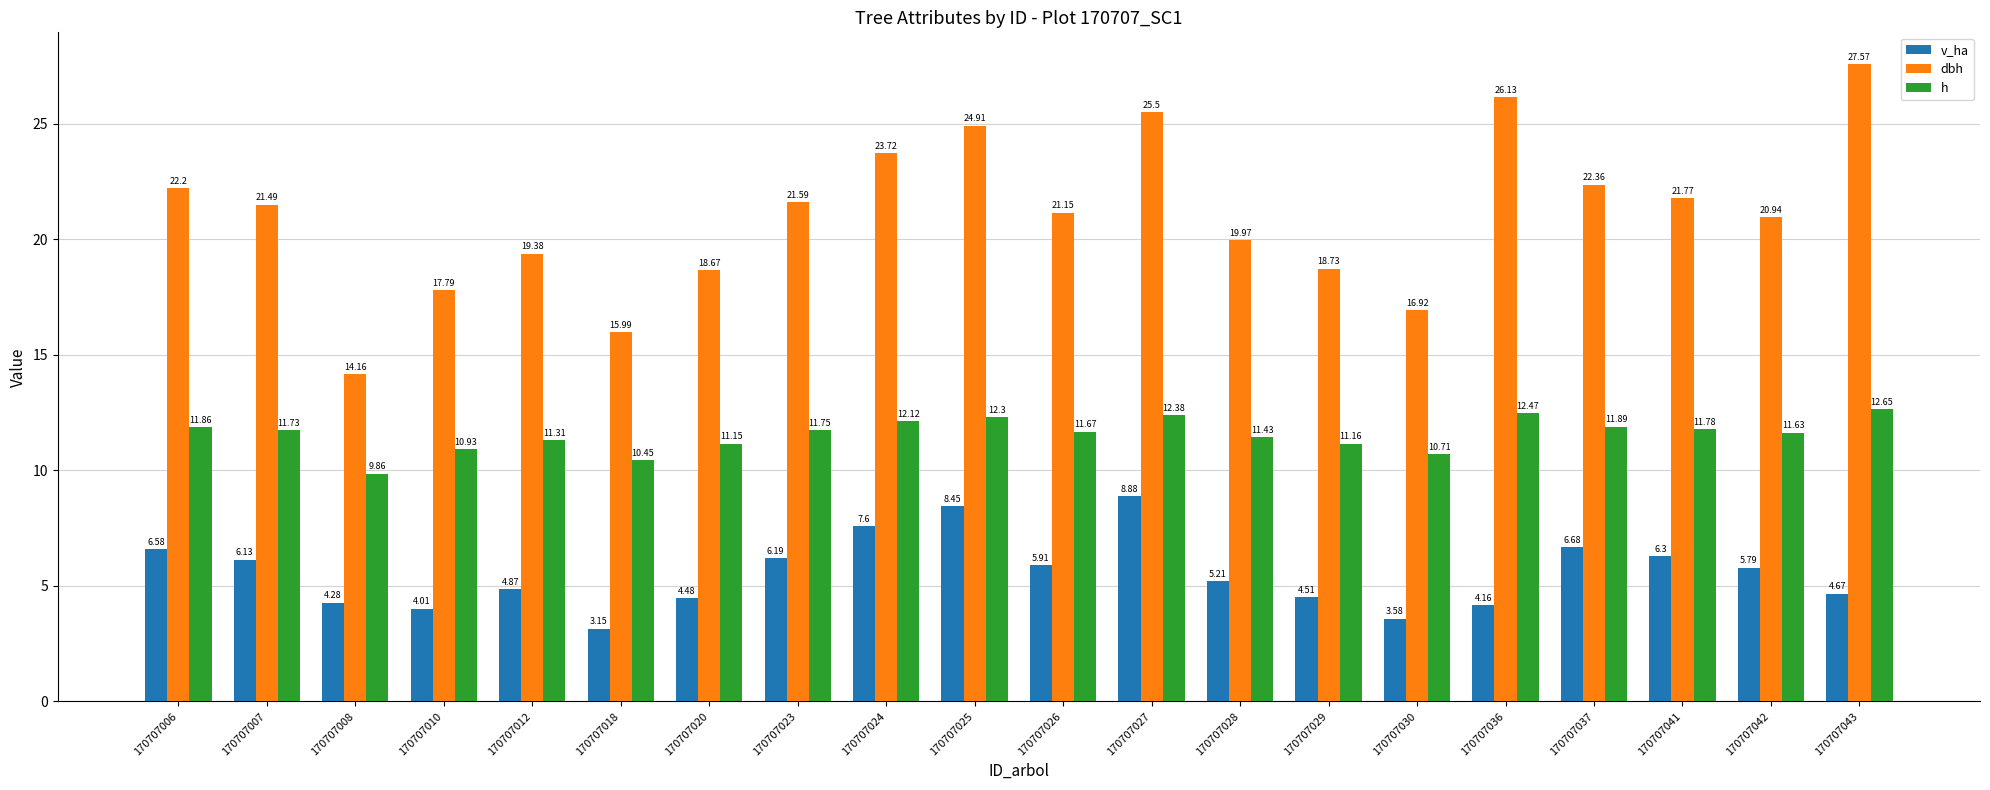

Which series has the largest total across all categories?

dbh